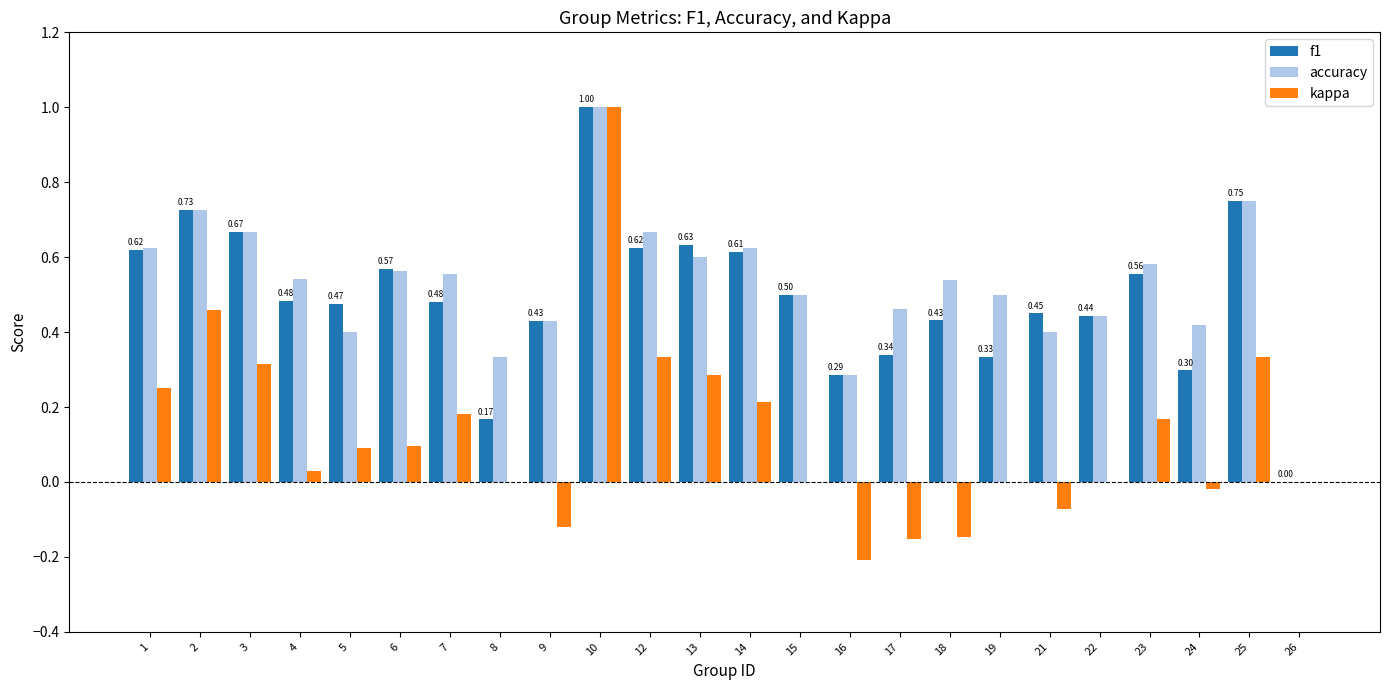

At which category is the sum across all series the highest?

10